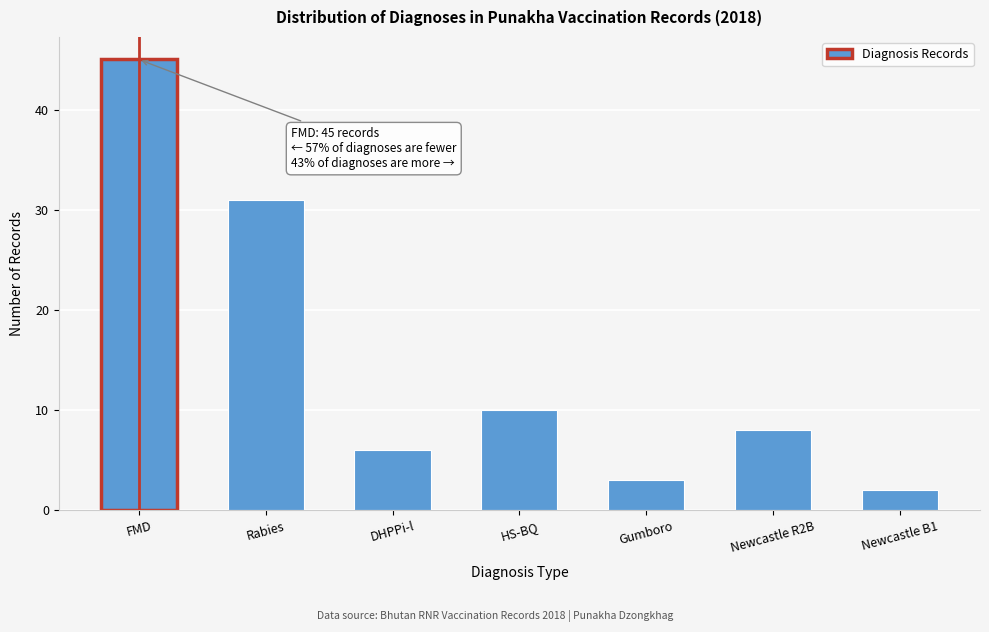

Reading left to right, list all the values displayed in this chart.

45	31	6	10	3	8	2